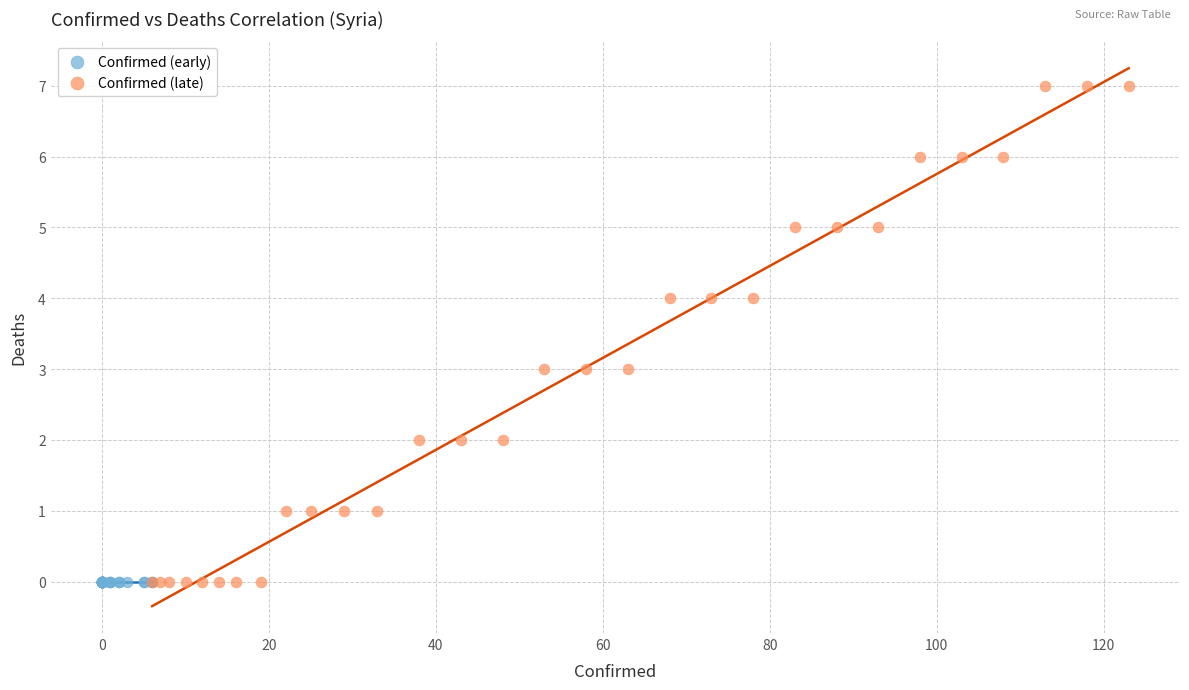

Which series contains the highest Y value?

Confirmed (late)